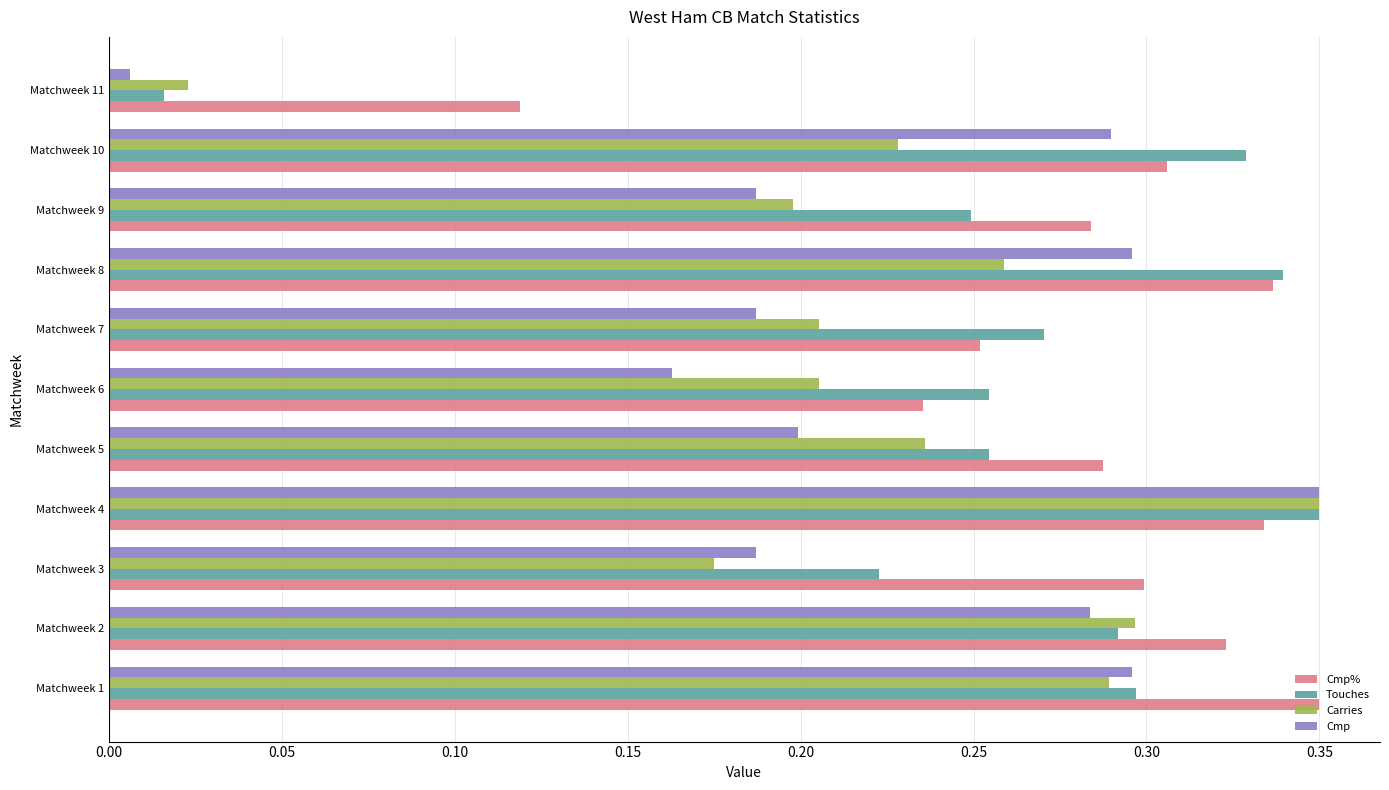

Which category has the lowest value in the Cmp series?

Matchweek 11